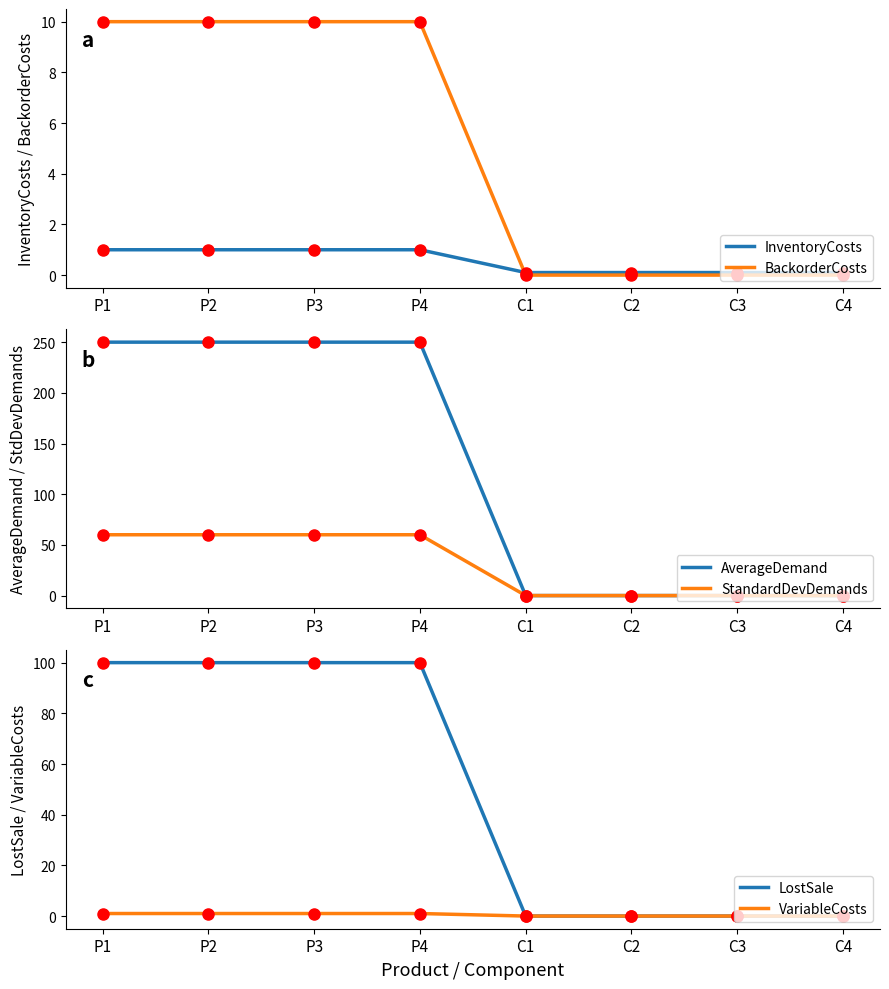

Is this an area chart (filled region under the line)?

No